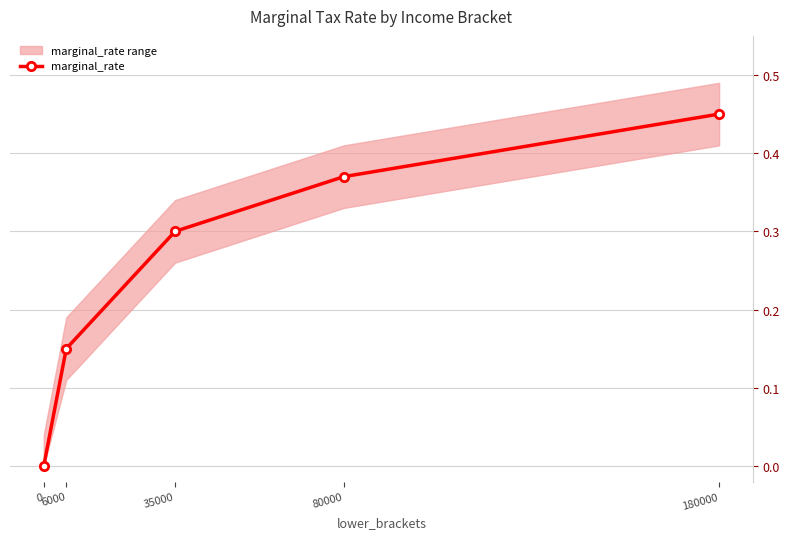

Does the chart have visible grid lines?

Yes